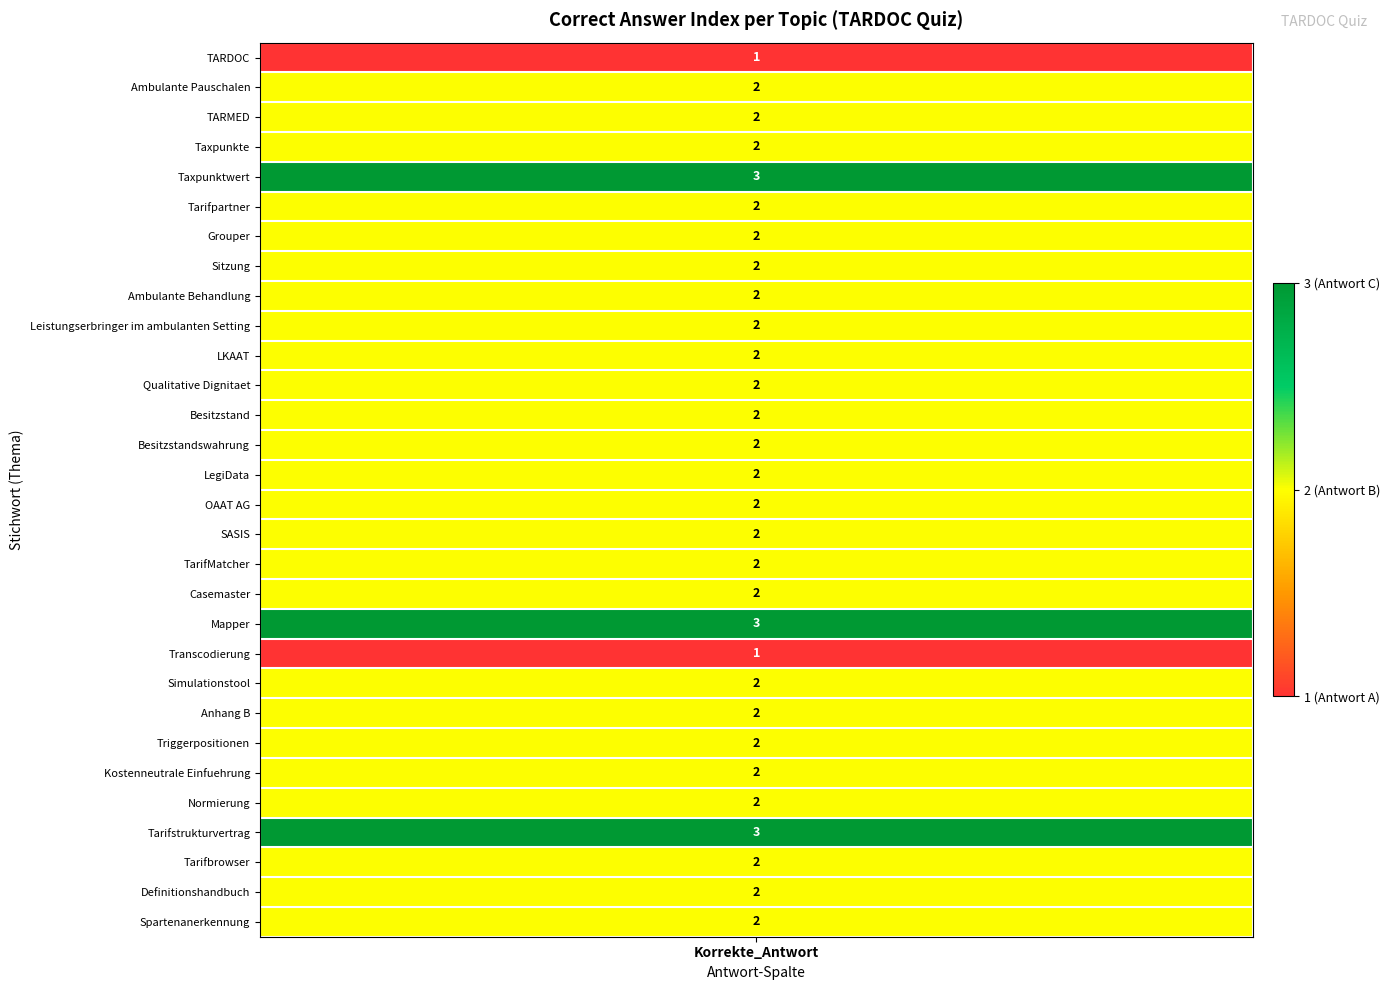

Between 26 and 6, which is larger?

26